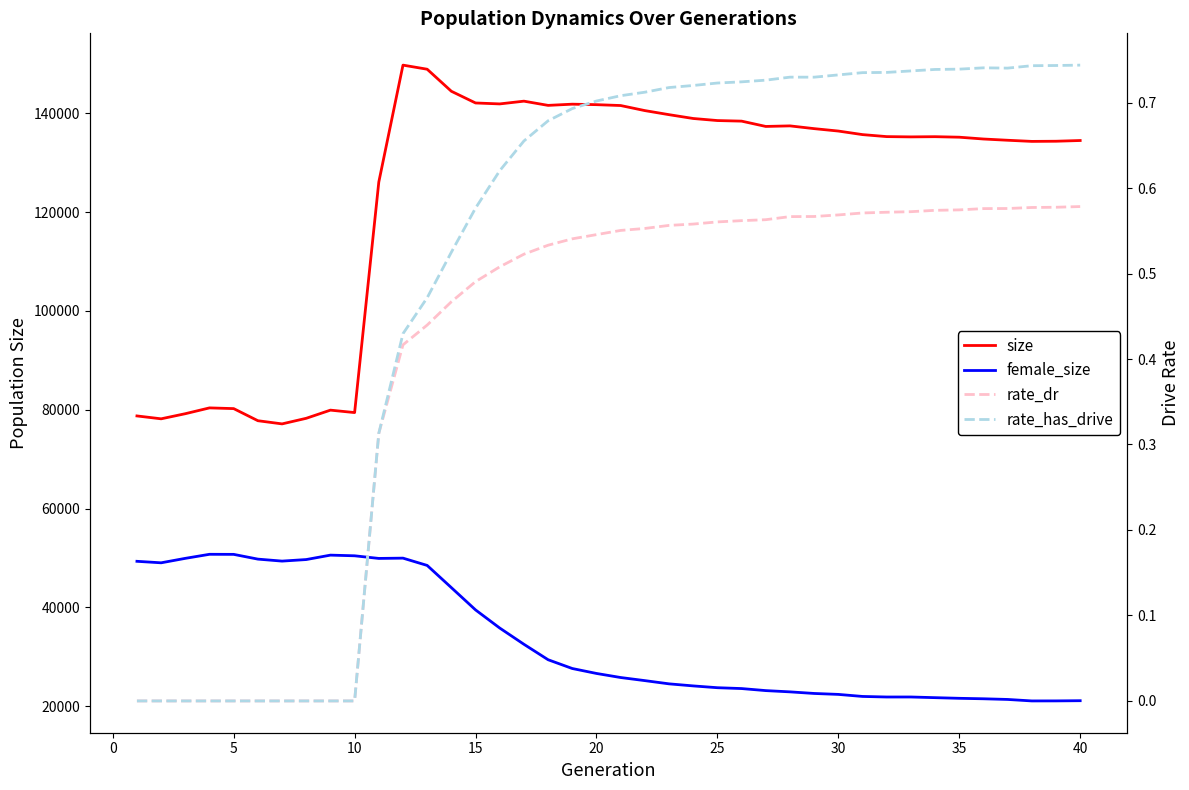

Reading left to right, what are all the values shown in this chart?

size: 78747.0	78163.0	79198.0	80375.0	80230.0	77779.0	77135.0	78267.0	79920.0	79426.0	126099.0	149774.0	148944.0	144481.0	142111.0	141921.0	142477.0	141623.0	141867.0	141768.0	141593.0	140567.0	139743.0	138969.0	138551.0	138434.0	137359.0	137472.0	136914.0	136426.0	135706.0	135300.0	135244.0	135285.0	135181.0	134815.0	134562.0	134331.0	134364.0	134510.0
female_size: 49313.0	49010.0	49912.0	50732.0	50718.0	49756.0	49355.0	49669.0	50564.0	50430.0	49897.0	49955.0	48478.0	43984.0	39475.0	35802.0	32516.0	29386.0	27608.0	26608.0	25784.0	25156.0	24503.0	24086.0	23721.0	23549.0	23135.0	22880.0	22557.0	22366.0	21953.0	21840.0	21842.0	21706.0	21575.0	21480.0	21345.0	21044.0	21051.0	21091.0
rate_dr: 0.0	0.0	0.0	0.0	0.0	0.0	0.0	0.0	0.0	0.0	0.3	0.4	0.4	0.5	0.5	0.5	0.5	0.5	0.5	0.5	0.6	0.6	0.6	0.6	0.6	0.6	0.6	0.6	0.6	0.6	0.6	0.6	0.6	0.6	0.6	0.6	0.6	0.6	0.6	0.6
rate_has_drive: 0.0	0.0	0.0	0.0	0.0	0.0	0.0	0.0	0.0	0.0	0.3	0.4	0.5	0.5	0.6	0.6	0.7	0.7	0.7	0.7	0.7	0.7	0.7	0.7	0.7	0.7	0.7	0.7	0.7	0.7	0.7	0.7	0.7	0.7	0.7	0.7	0.7	0.7	0.7	0.7